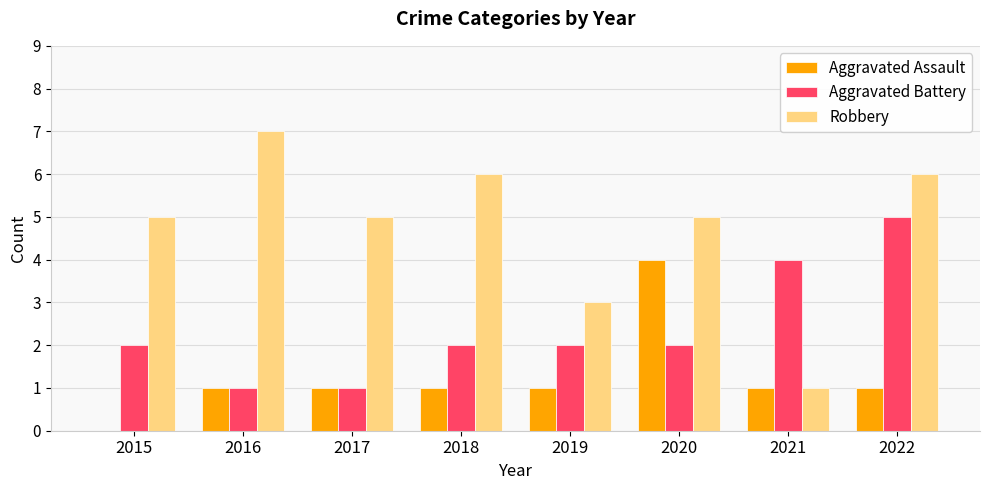

What is the total value across all series at 2017?

7